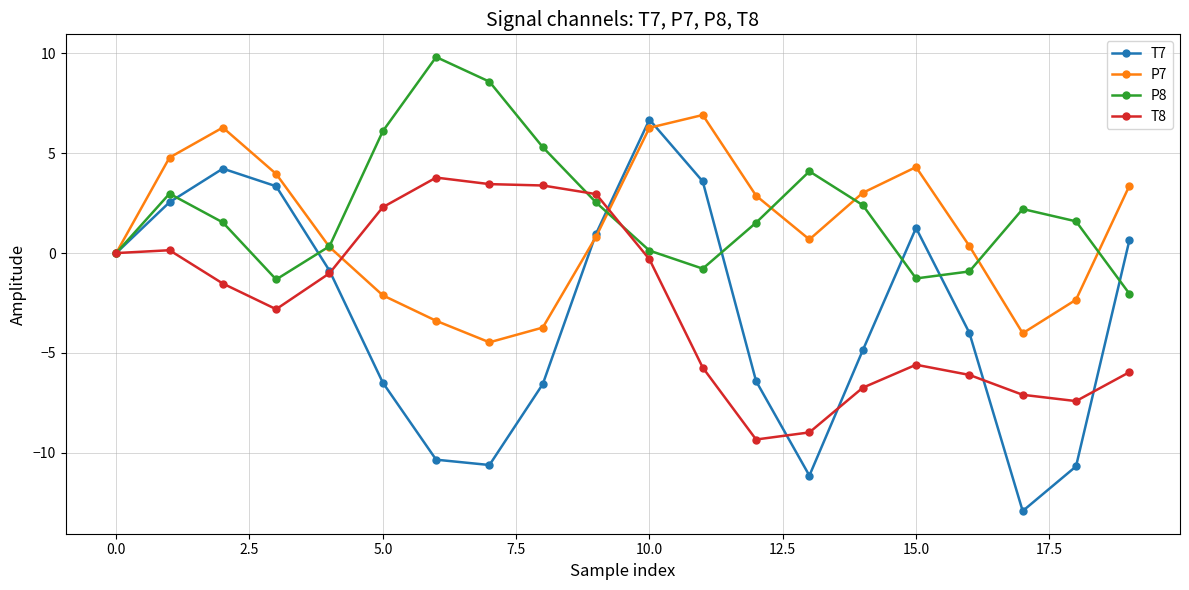

Which series has the widest spread of values?

T7